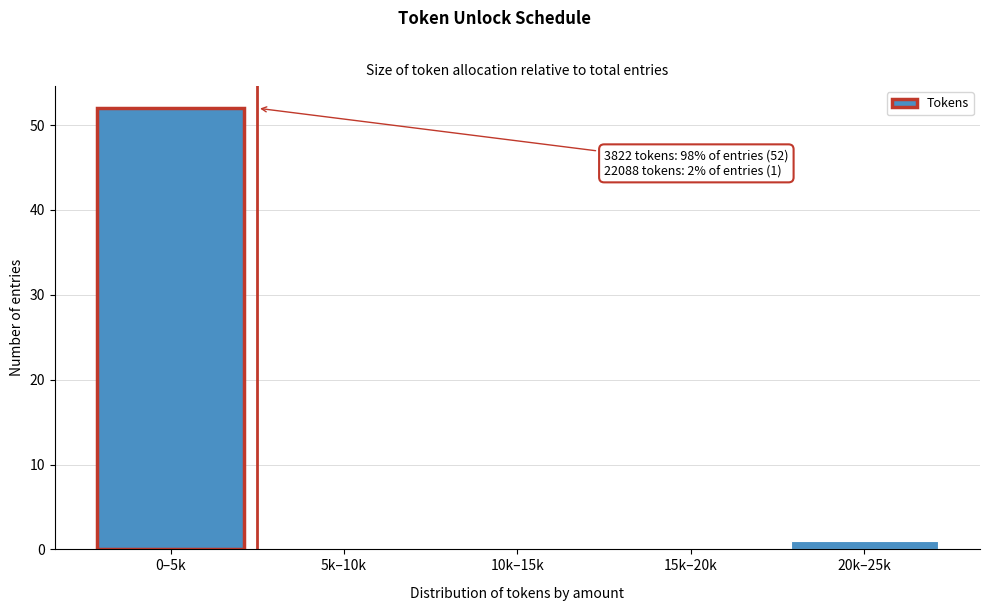

Reading left to right, what are all the values shown in this chart?

0–5k=52	5k–10k=0	10k–15k=0	15k–20k=0	20k–25k=1